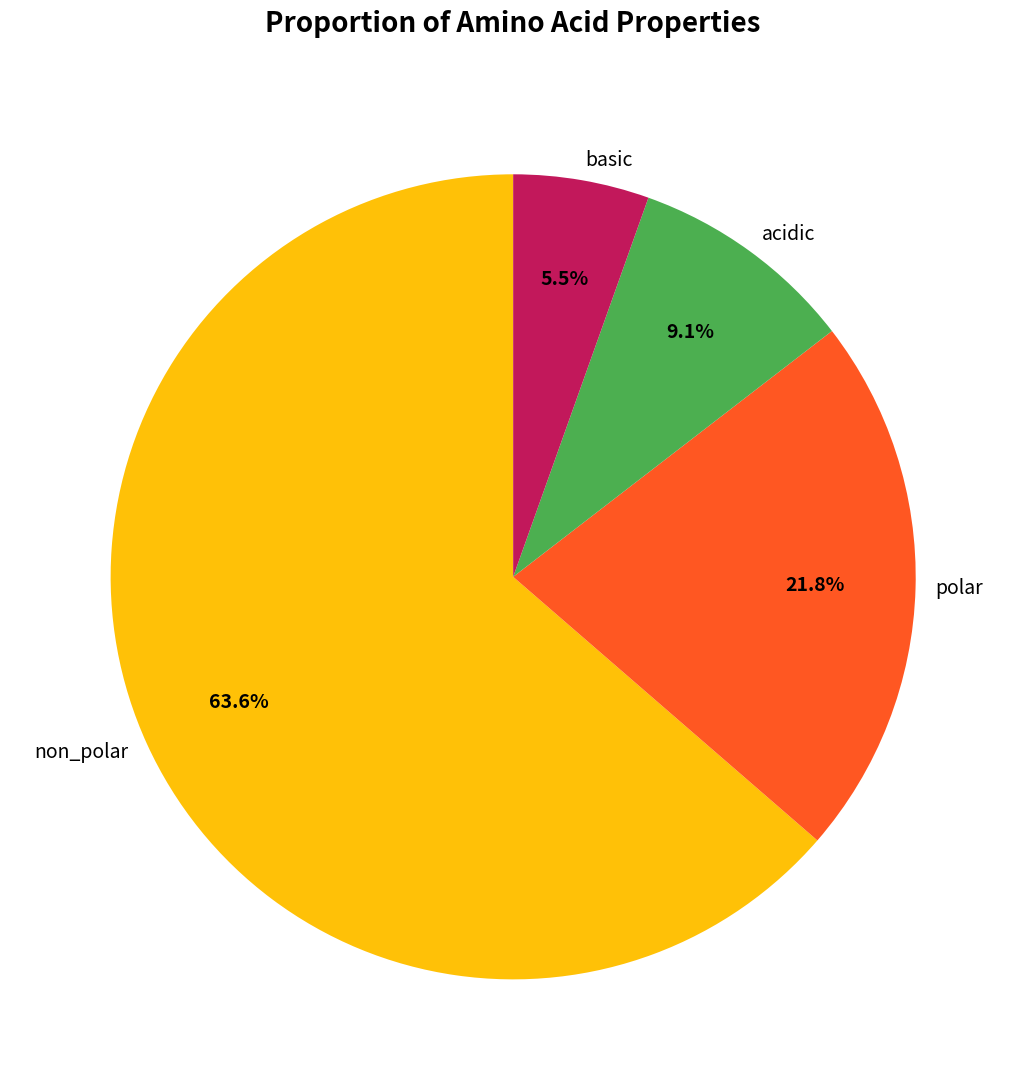

Approximately how many times larger is the value at polar compared to non_polar?

0.3